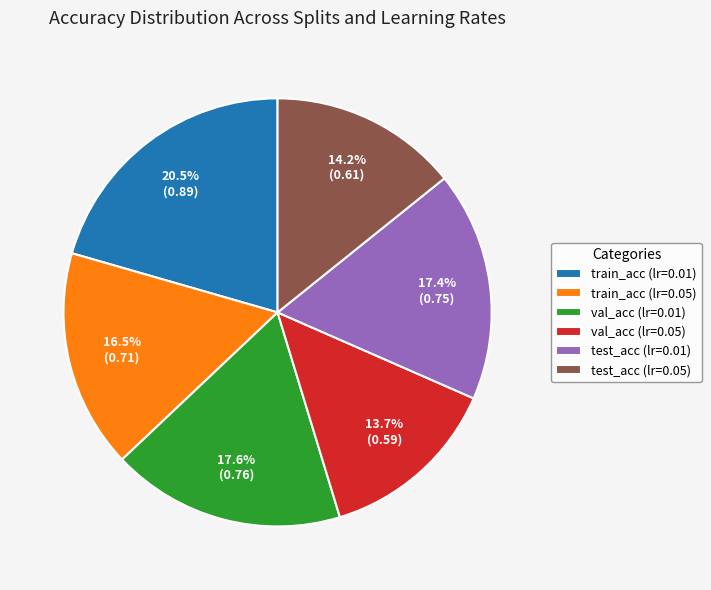

Does test_acc (lr=0.01) account for over 50% of the chart?

No